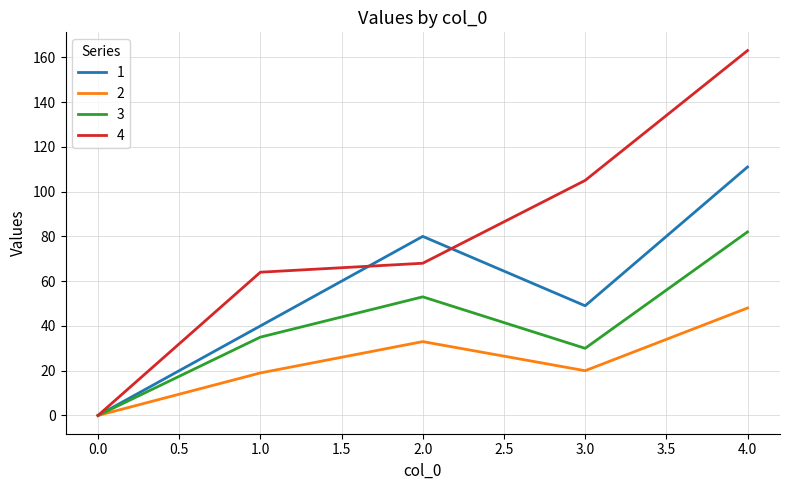

What is the difference between the highest and lowest values at 2.0?

47